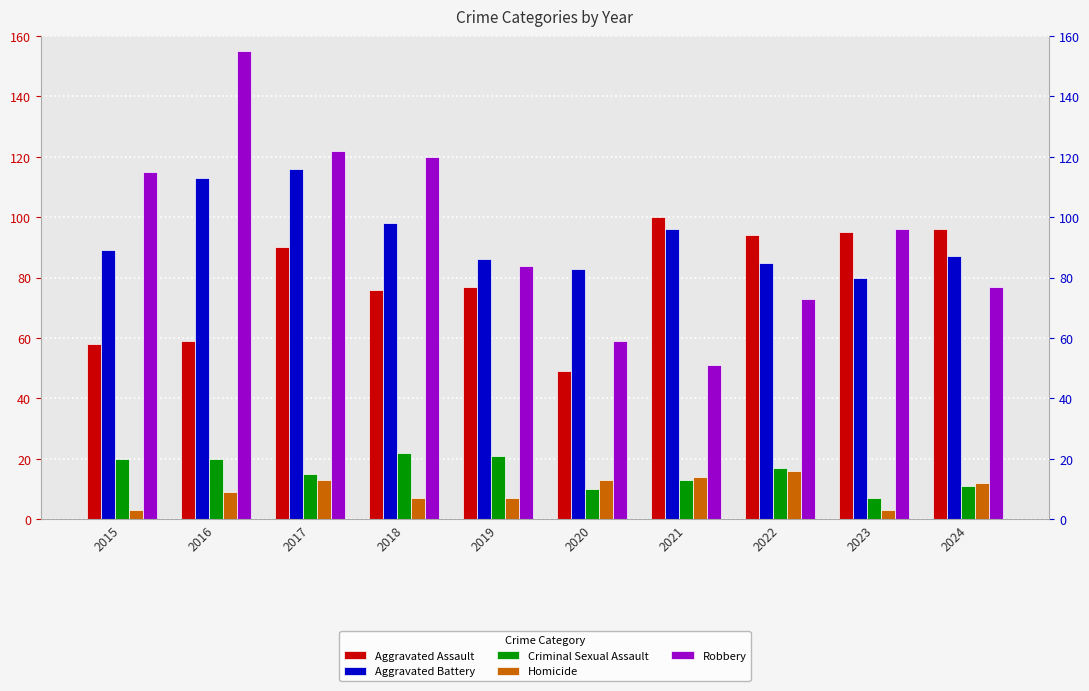

What is the value of the Homicide bar at the 4th from the left?

7